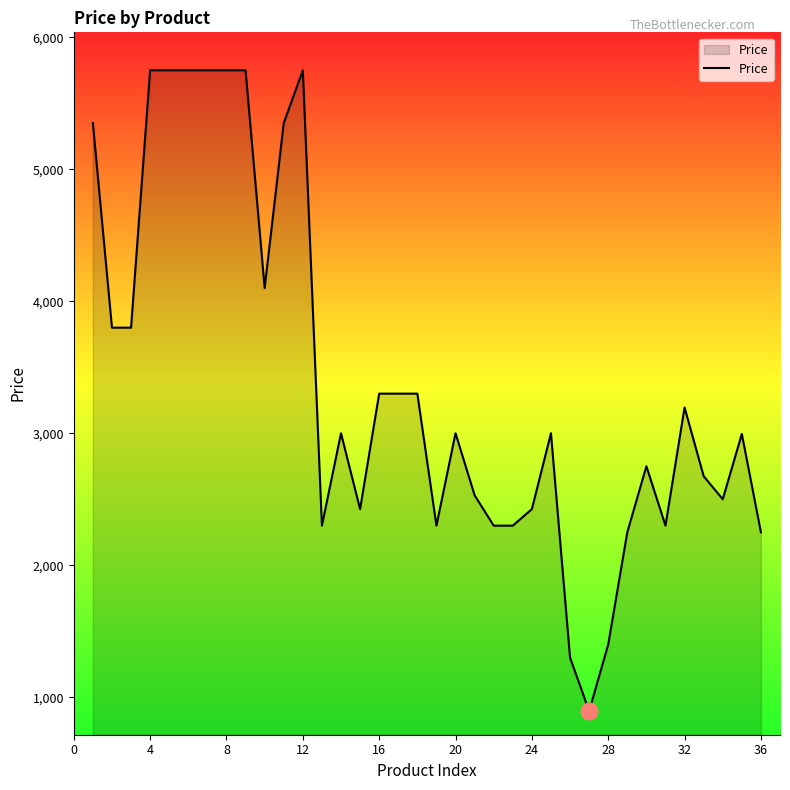

What is the average value?

3407